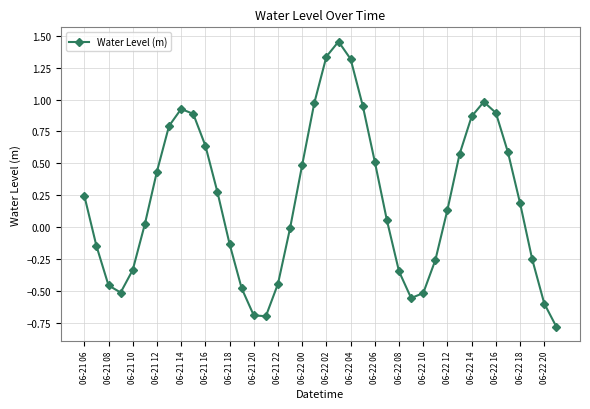

What is the difference between the maximum and minimum values?

2.2